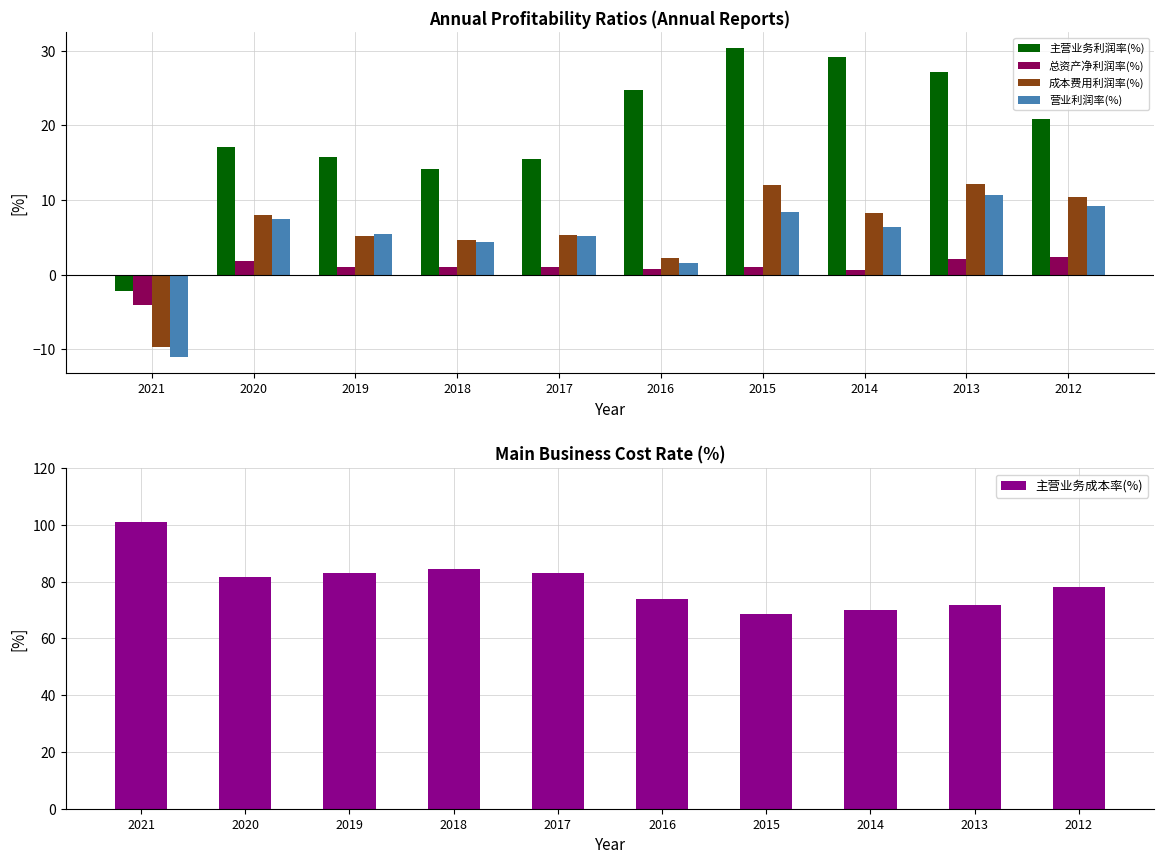

Rank the series by their maximum value, from lowest to highest.

总资产净利润率(%), 营业利润率(%), 成本费用利润率(%), 主营业务利润率(%), 主营业务成本率(%)